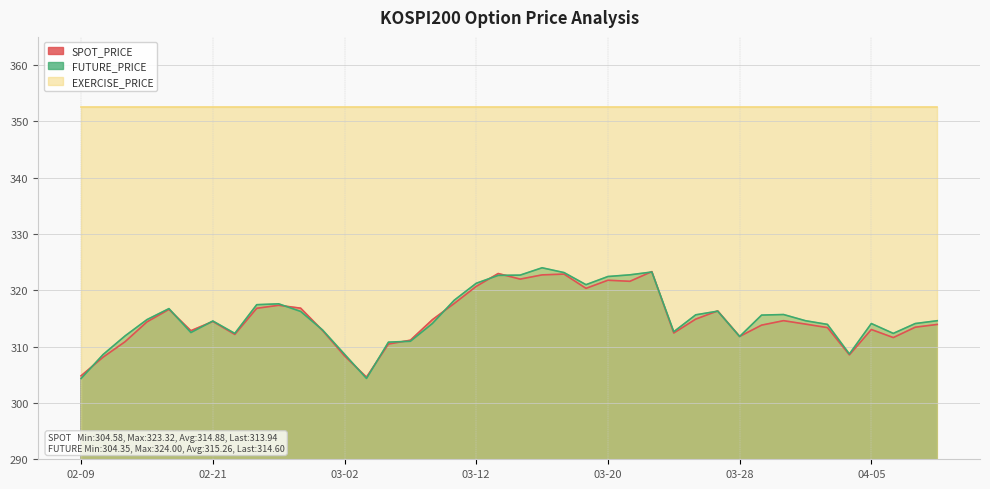

How many lines are shown in the chart?

3